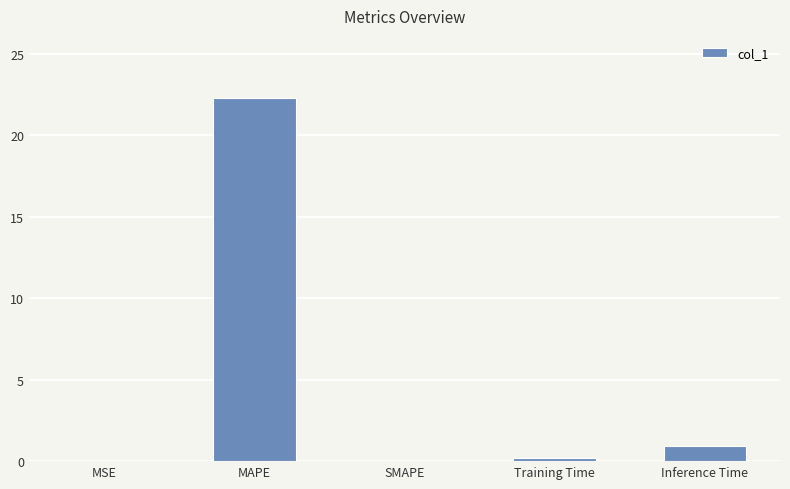

Between MAPE and Inference Time, which is larger?

MAPE